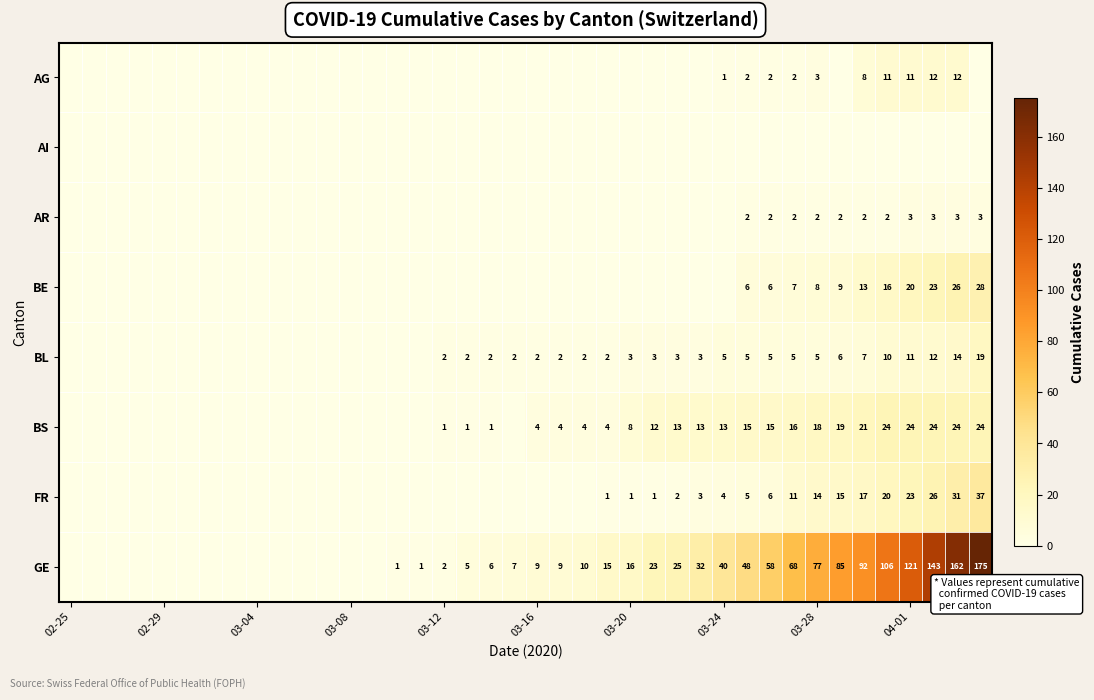

Rank the series by their maximum value, from highest to lowest.

GE, FR, BE, BS, BL, AG, AR, AI